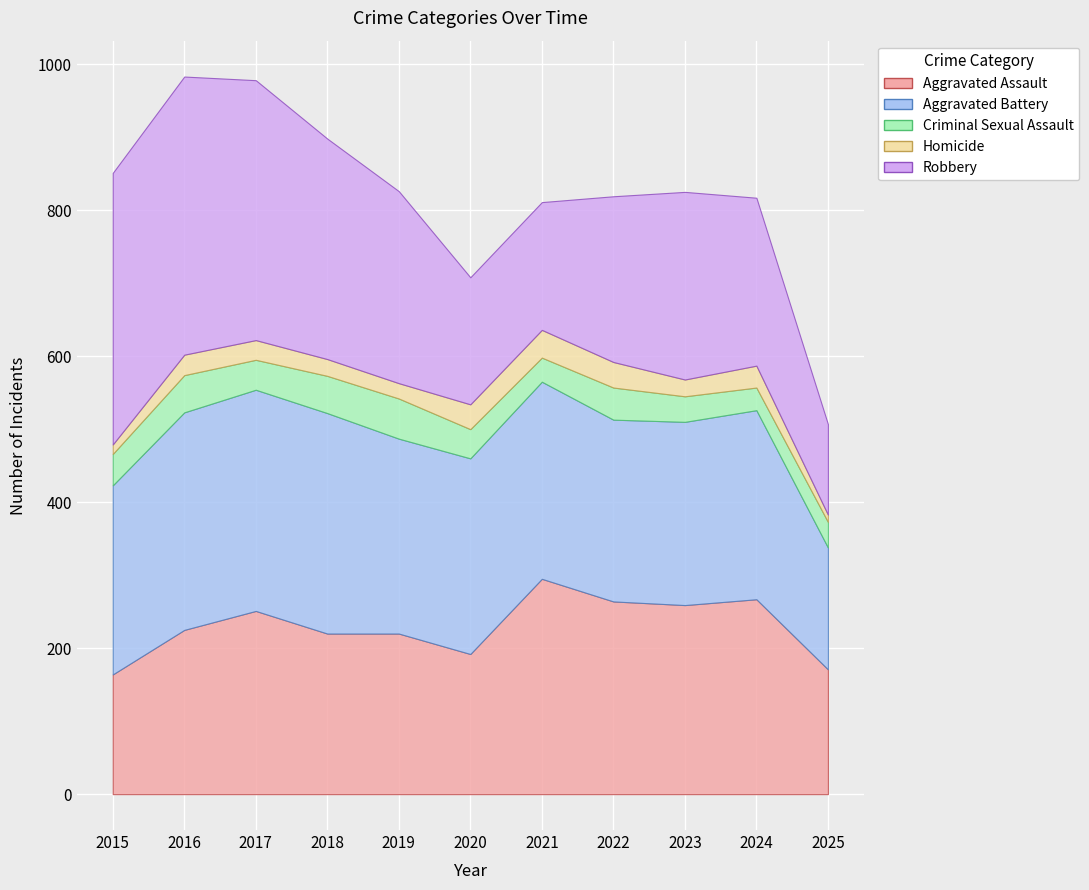

Reading right to left, list all the values displayed in this chart.

Aggravated Assault: 2025=171	2024=267	2023=259	2022=264	2021=295	2020=192	2019=220	2018=220	2017=251	2016=225	2015=164
Aggravated Battery: 2025=167	2024=259	2023=251	2022=249	2021=270	2020=268	2019=267	2018=302	2017=303	2016=298	2015=259
Criminal Sexual Assault: 2025=35	2024=31	2023=35	2022=44	2021=33	2020=40	2019=55	2018=51	2017=41	2016=51	2015=43
Homicide: 2025=10	2024=30	2023=23	2022=35	2021=38	2020=34	2019=21	2018=23	2017=27	2016=28	2015=13
Robbery: 2025=124	2024=230	2023=257	2022=227	2021=175	2020=174	2019=263	2018=302	2017=356	2016=381	2015=372